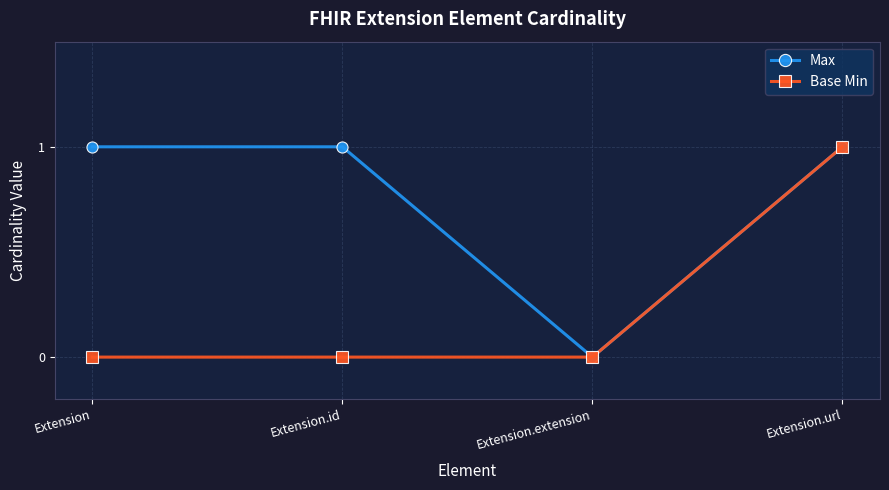

Reading right to left, transcribe all the data shown in this chart.

Max: Extension.url=1	Extension.extension=0	Extension.id=1	Extension=1
Base Min: Extension.url=1	Extension.extension=0	Extension.id=0	Extension=0